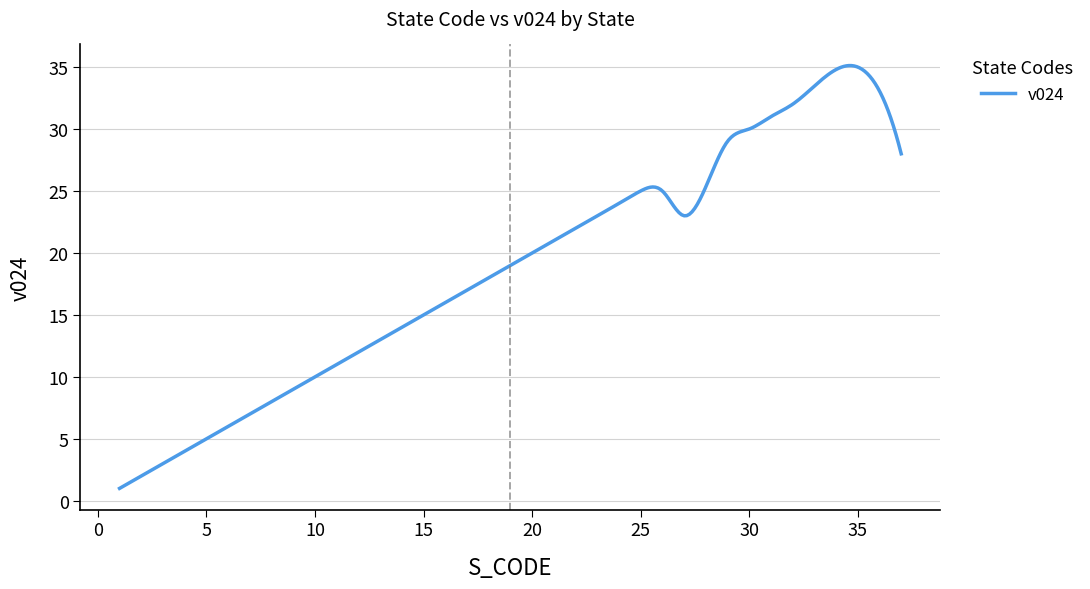

What is the maximum value shown in the chart?

35.1